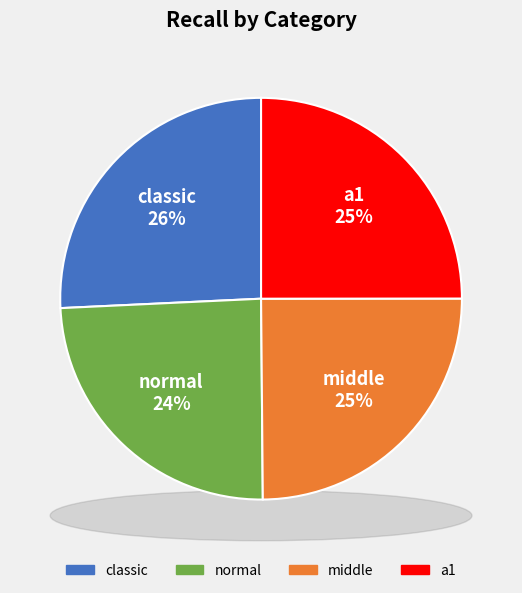

How many slices are in this pie chart?

4